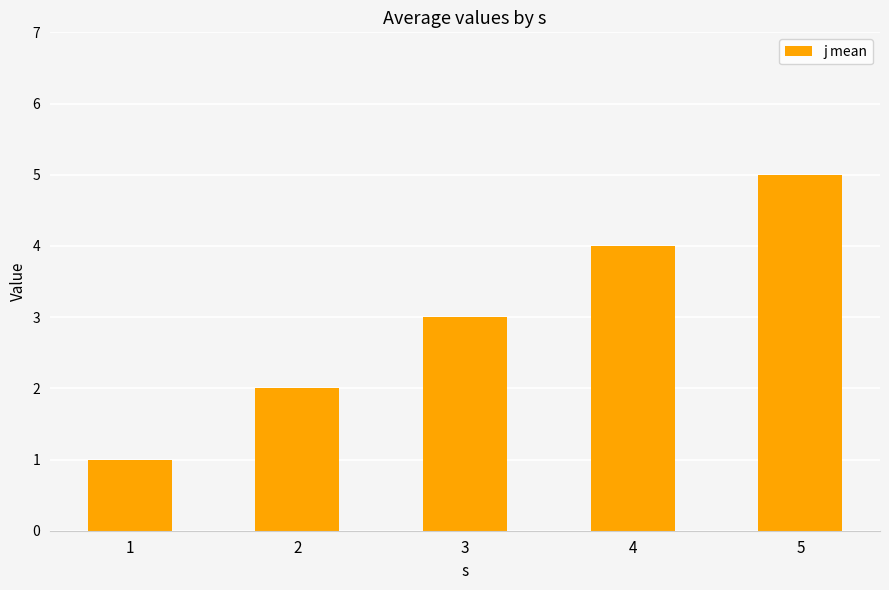

Reading right to left, extract all data points from this chart.

5	4	3	2	1